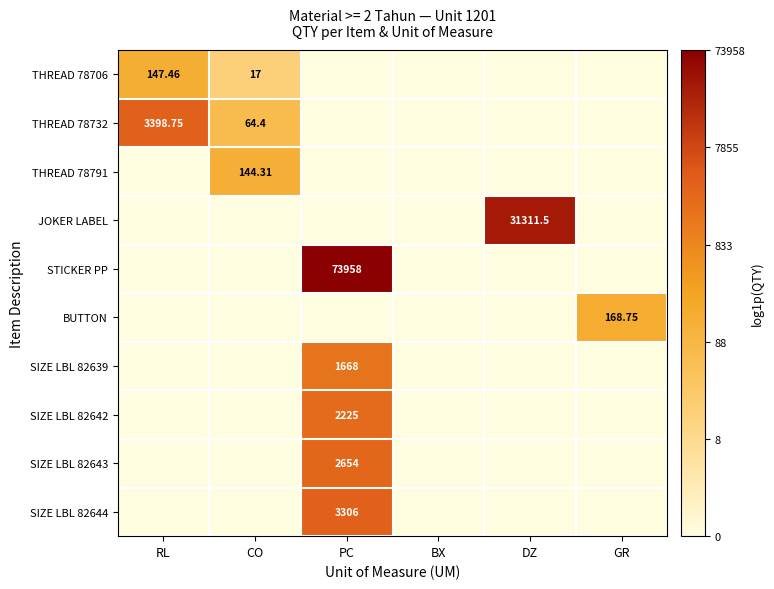

Rank the categories by JOKER LABEL value from lowest to highest.

RL, CO, PC, BX, GR, DZ